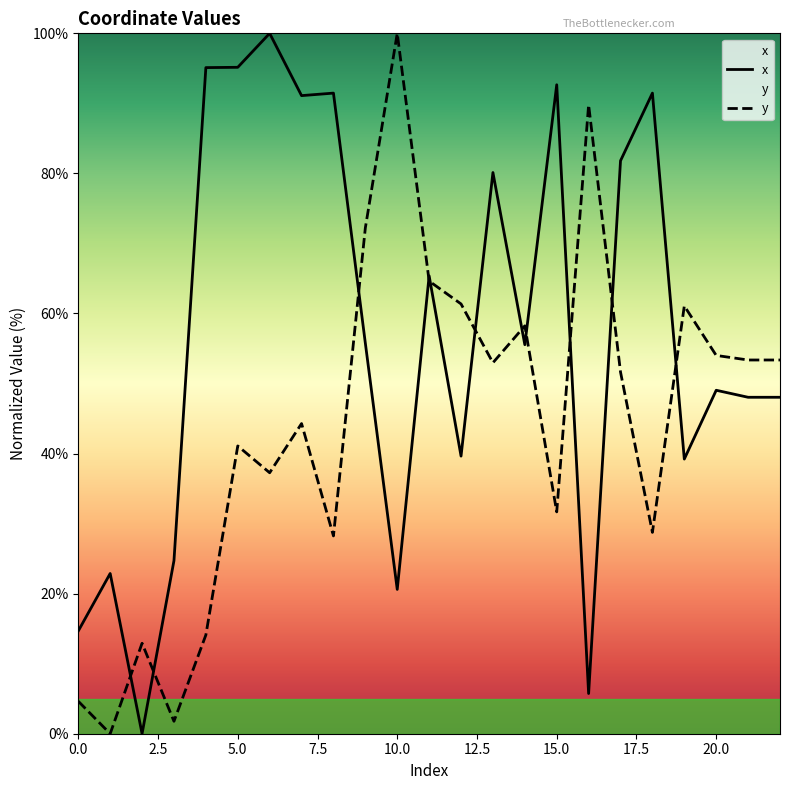

How many data points in x are less than 55?

11